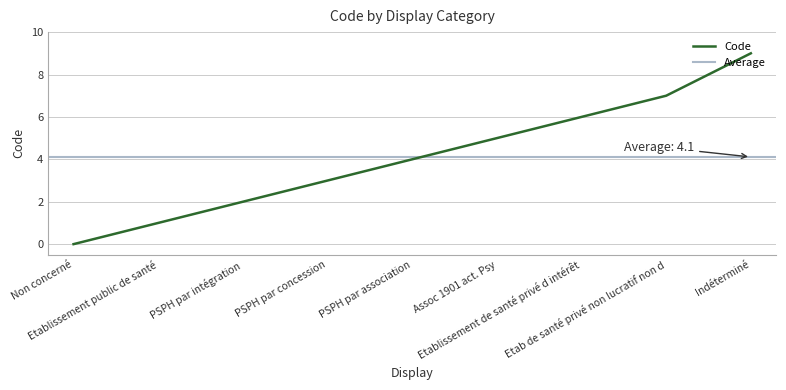

What is the label of the 7th point from the left?

Etablissement de santé privé d intérêt